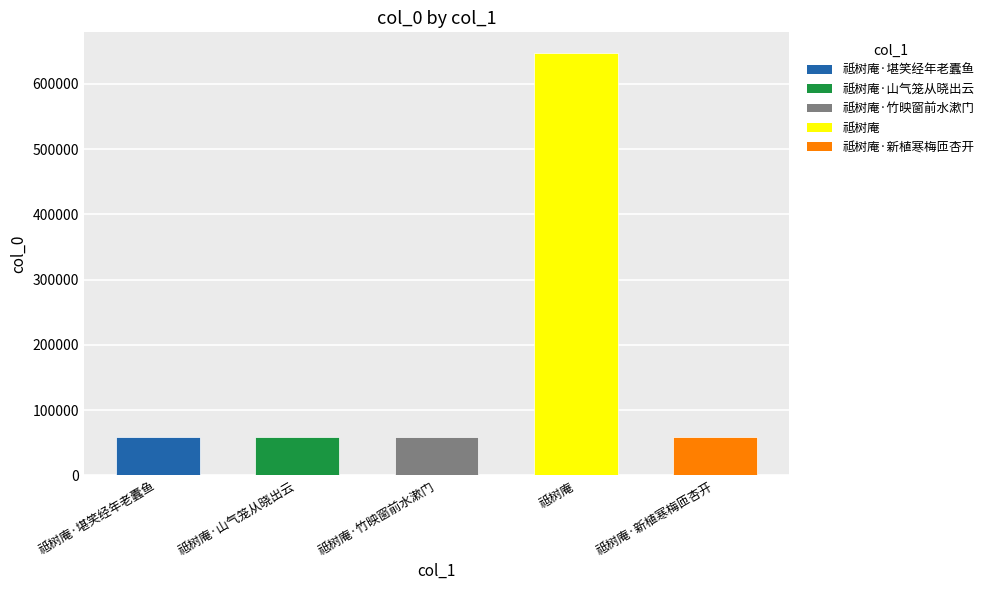

Where is the data nearest to the value 352280?

祗树庵·堪笑经年老蠹鱼